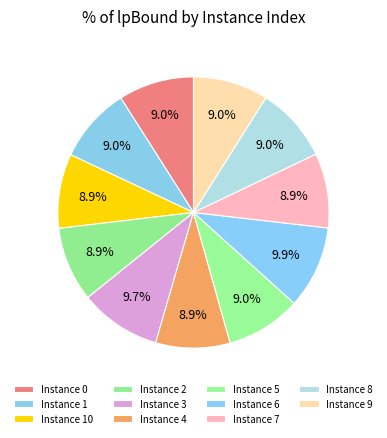

How many slices are in this pie chart?

11